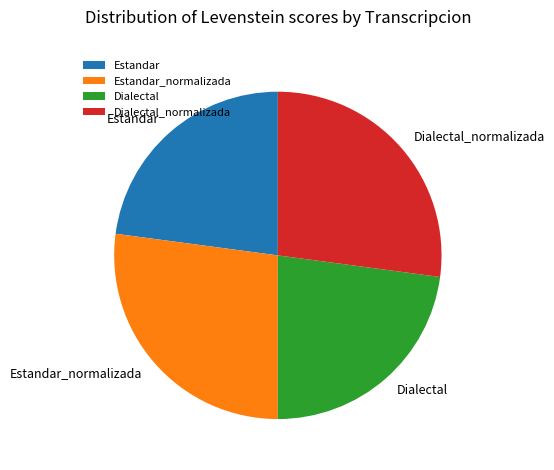

True or false: Estandar_normalizada accounts for 27% of the total.

True